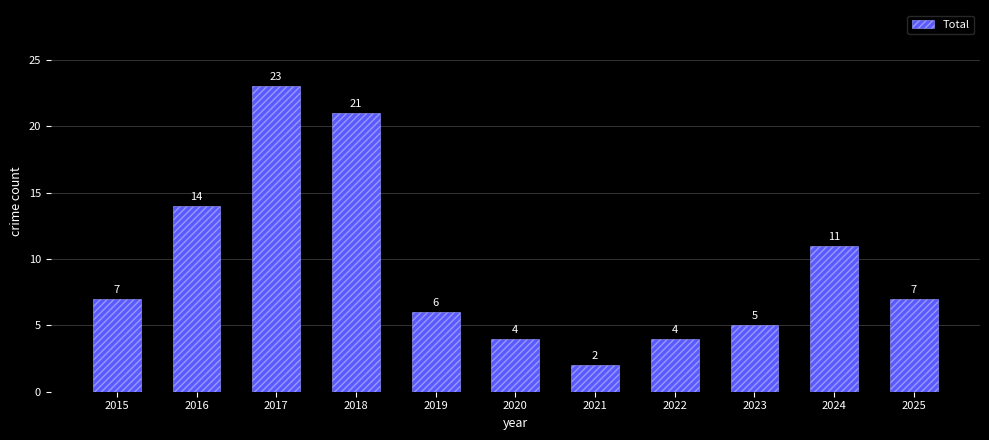

What is the minimum value shown in the chart?

2